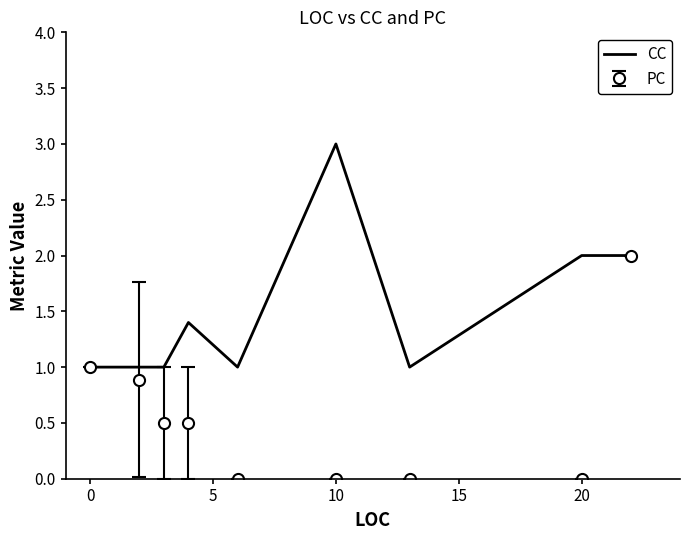

List the series in order of their overall mean, lowest first.

PC, CC